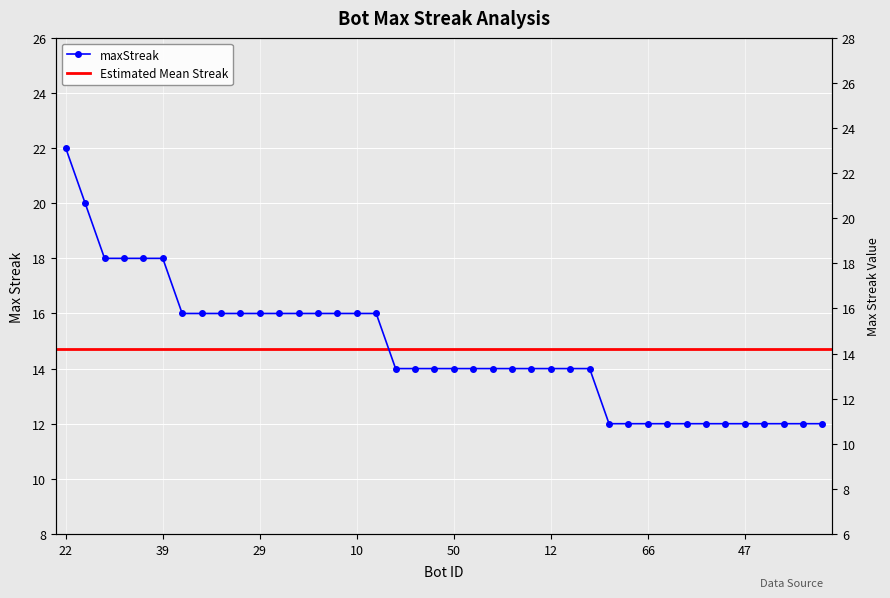

What is the label of the 33rd point from the left?

56